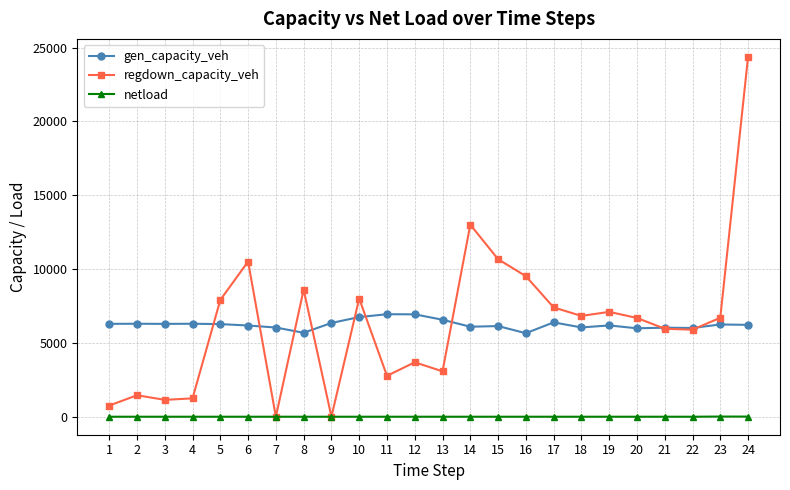

Which series has the largest range (max minus min)?

regdown_capacity_veh